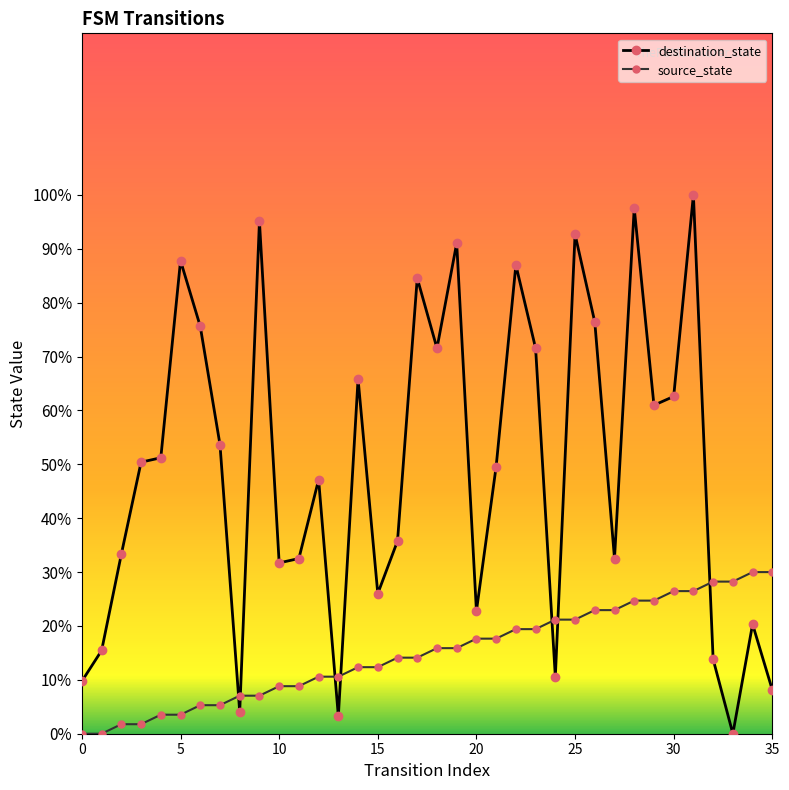

What is the difference between the second highest and minimum values in the source_state series?

30.0